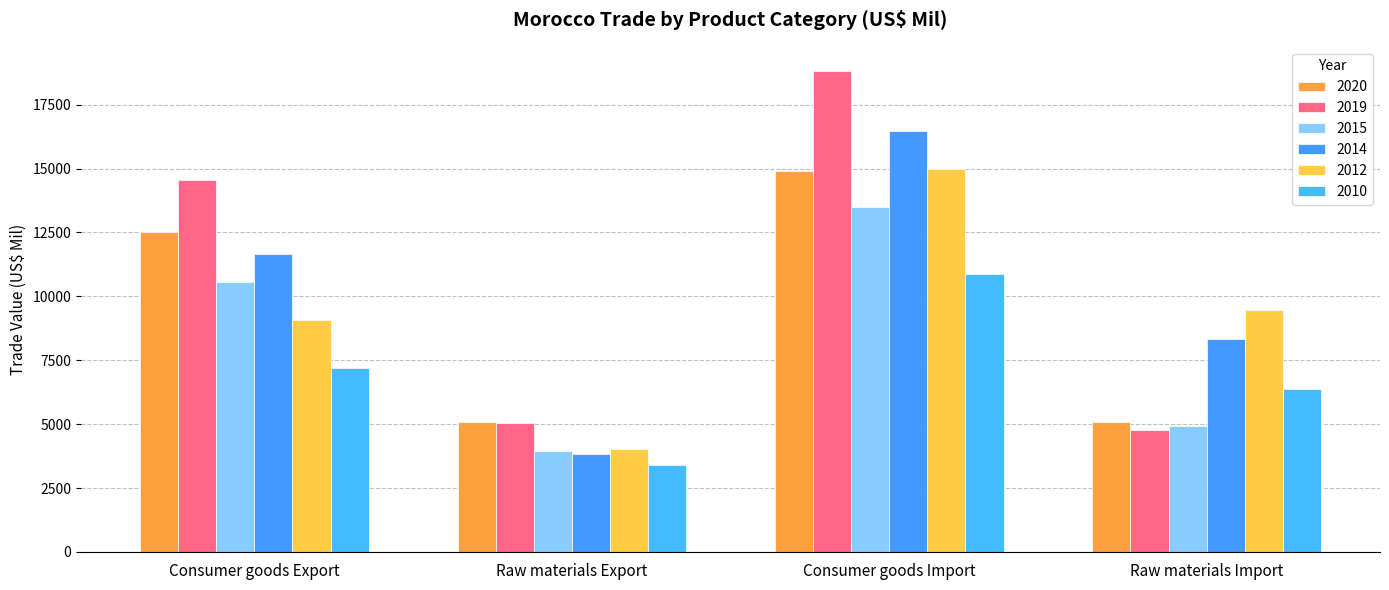

What is the total value across all series at Consumer goods Import?

89570.1